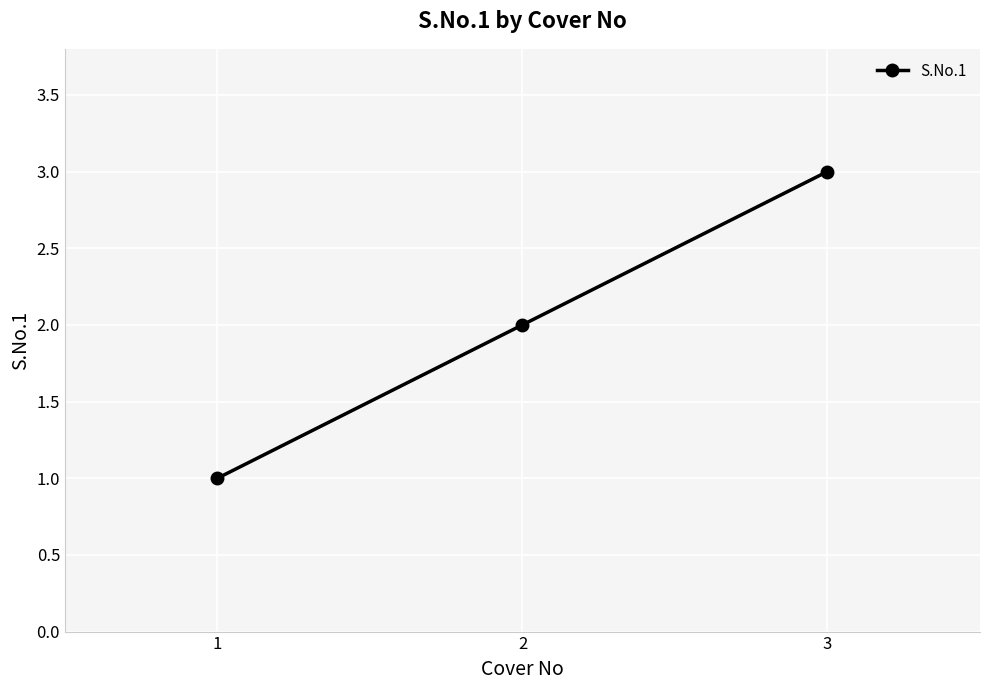

What is the difference between the maximum and minimum values?

2